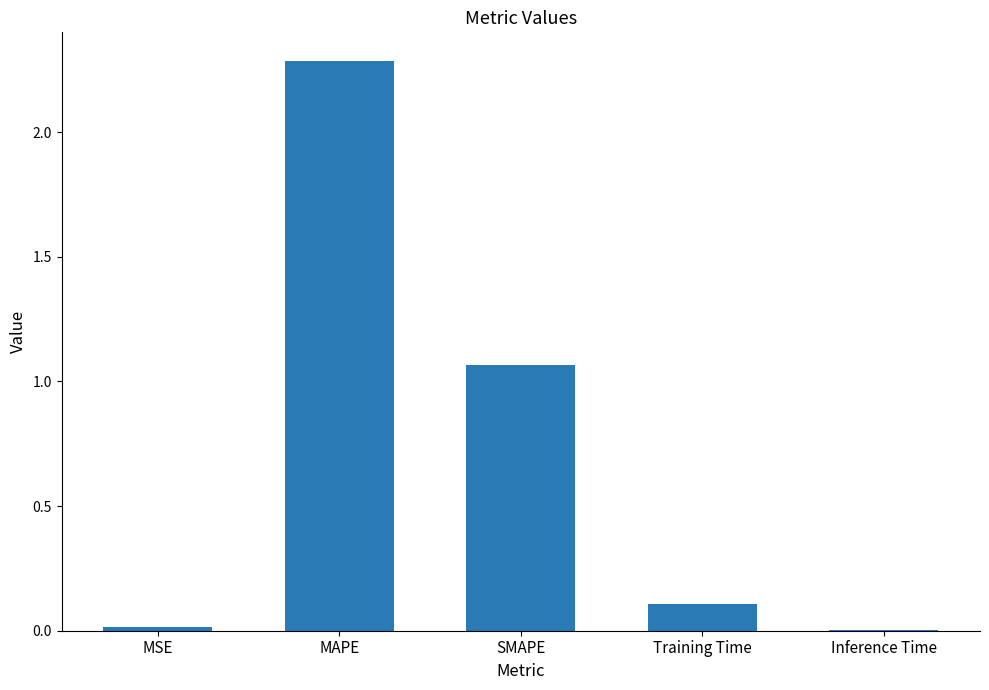

Is it true that the value at MAPE is 1.6?

False